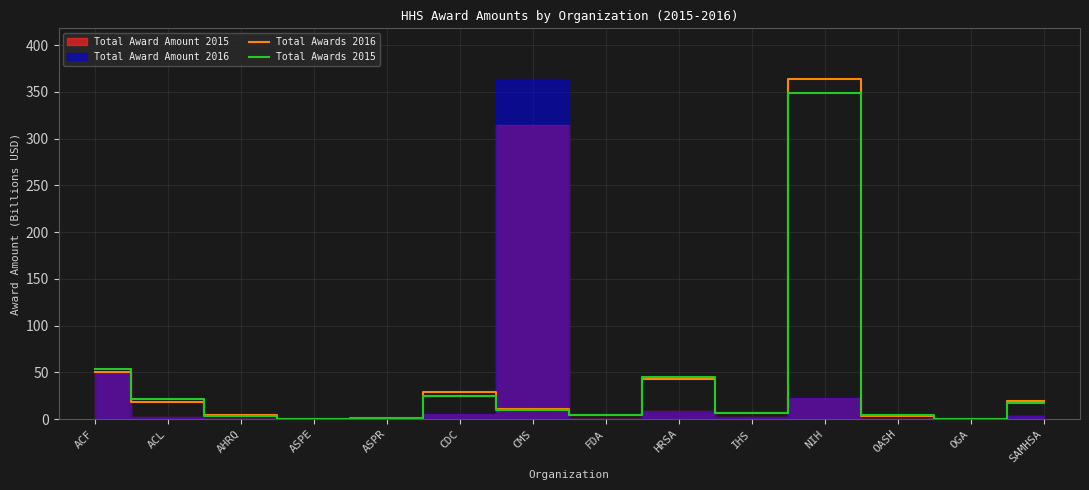

Does the chart display data point markers on the line(s)?

No